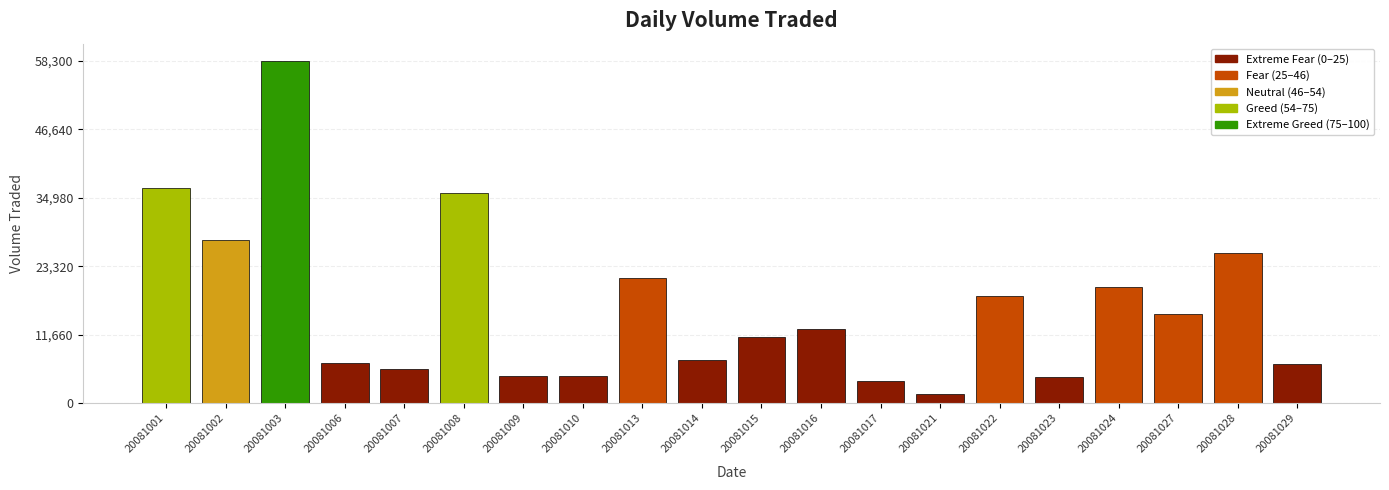

What is the change in value from 20081001 to 20081006?

-29800